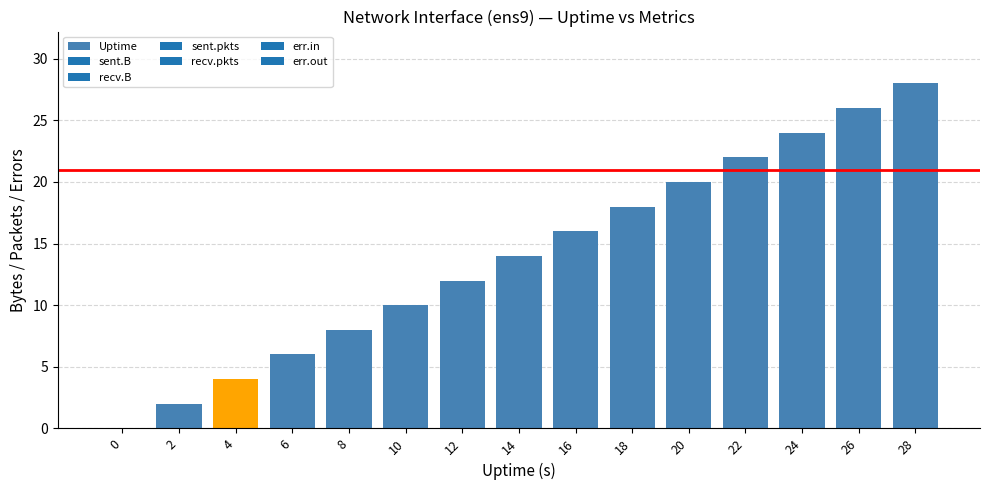

What is the approximate value at 6?

6